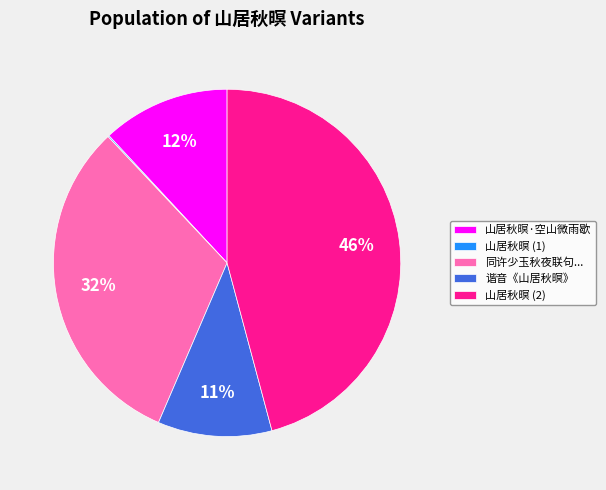

Does any single category account for the majority?

No